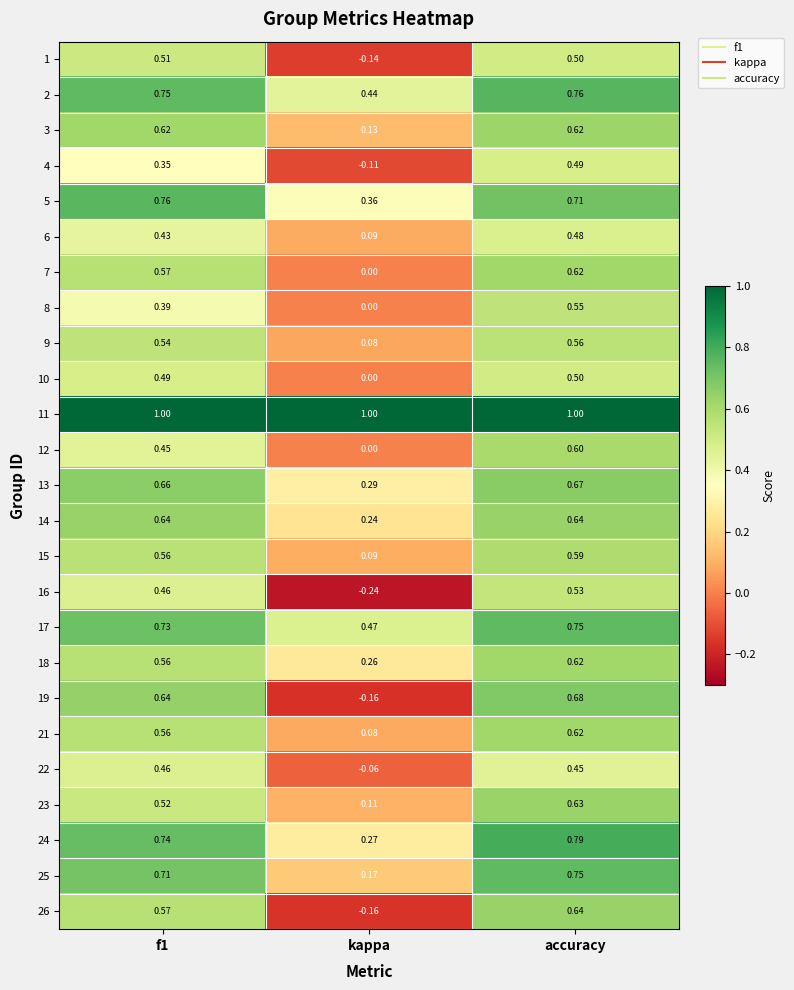

At which label does 25 reach its minimum?

kappa